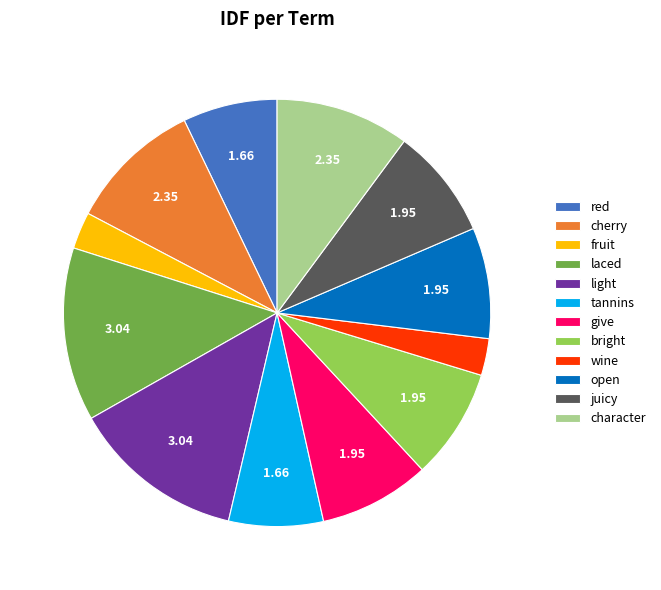

The bright slice represents 8% of the pie. True or false?

True